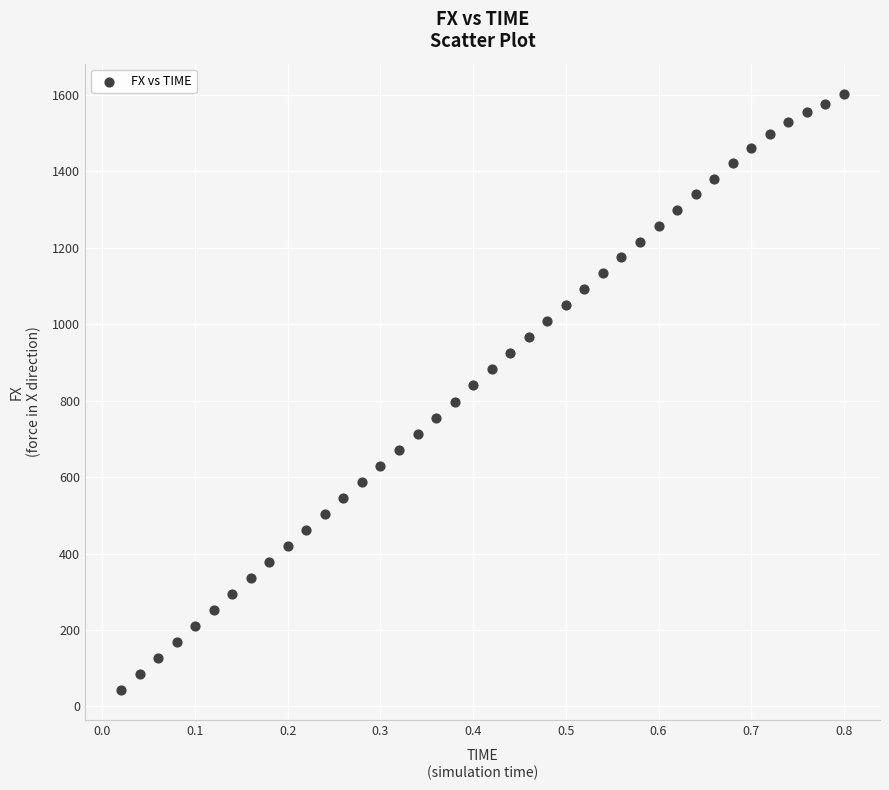

What is the range of X values (max minus min)?

0.8